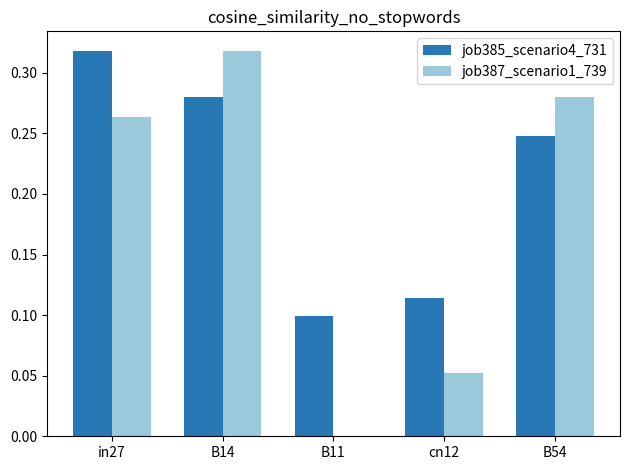

Which series changed the most between in27 and B54?

job385_scenario4_731